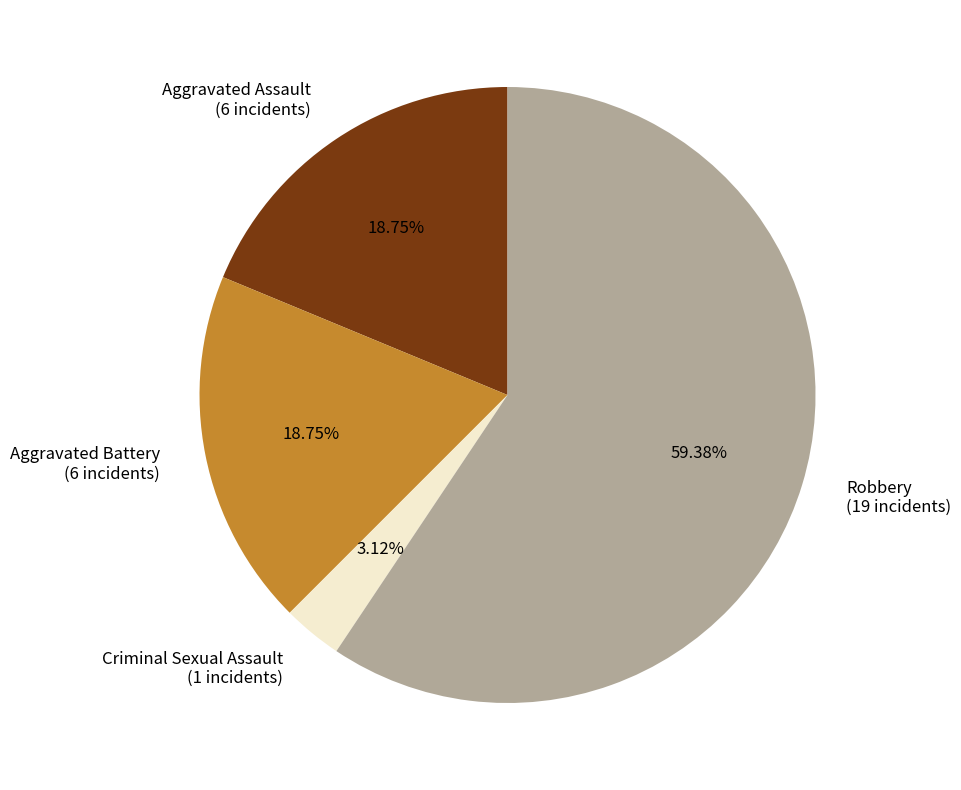

What percentage is the Aggravated Assault slice, to the nearest percent?

19%